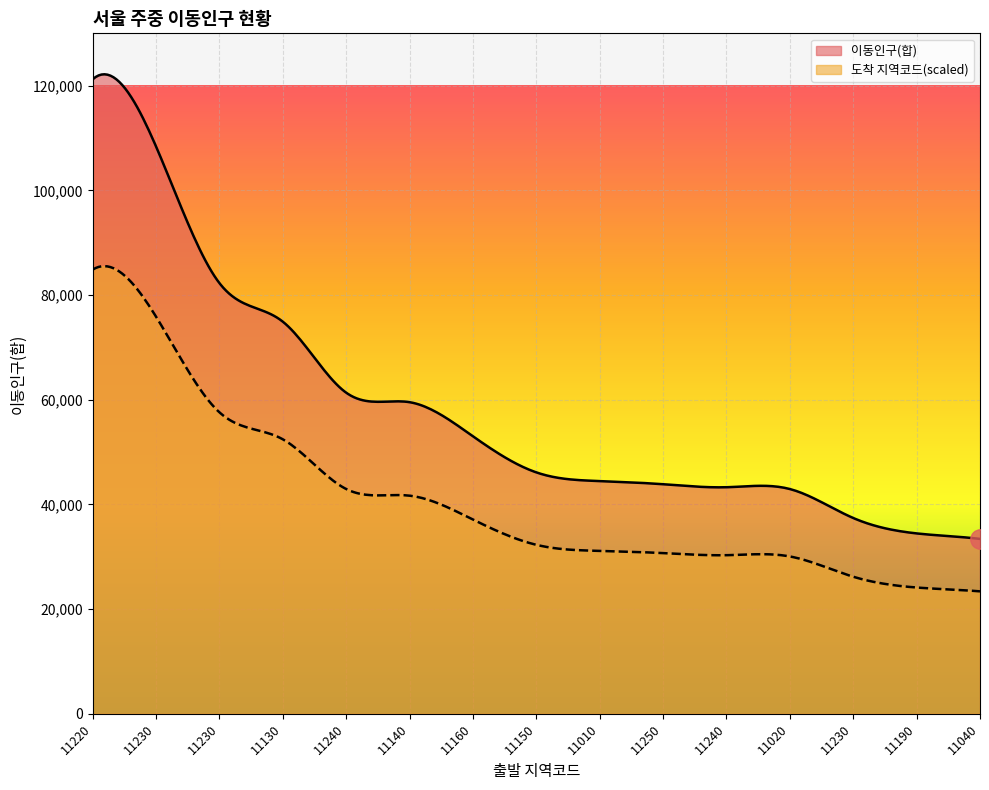

What is the difference between the maximum and minimum values in the 도착 지역코드(scaled) series?

62134.8